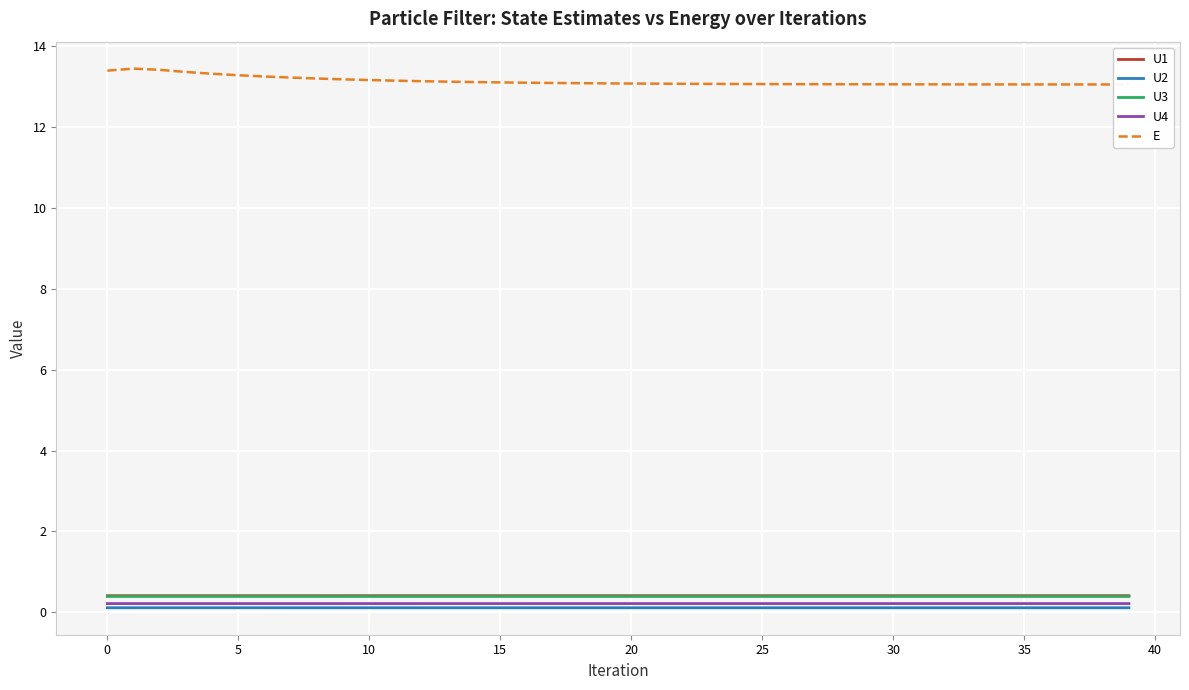

The value of U4 at 14 is 0.4. True or false?

False